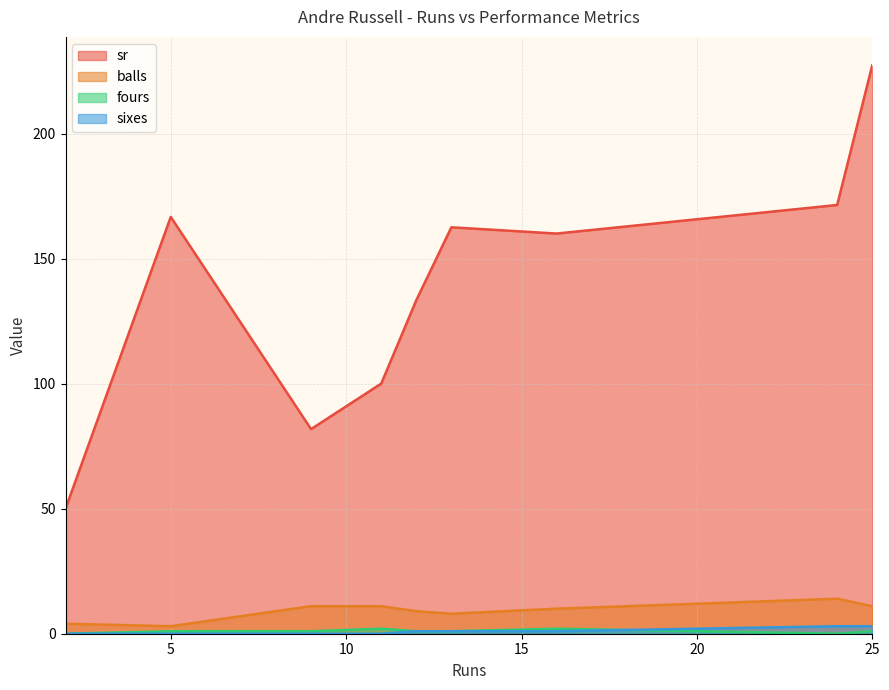

The value of fours at 12 is 0.5. True or false?

False